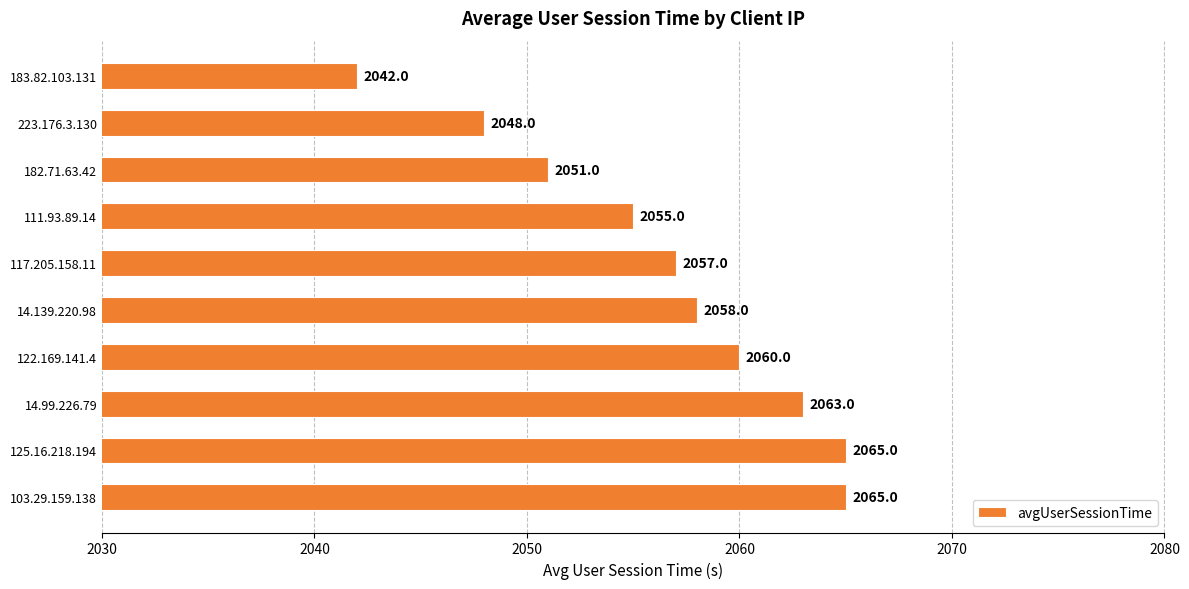

The value at 182.71.63.42 is 2732. True or false?

False